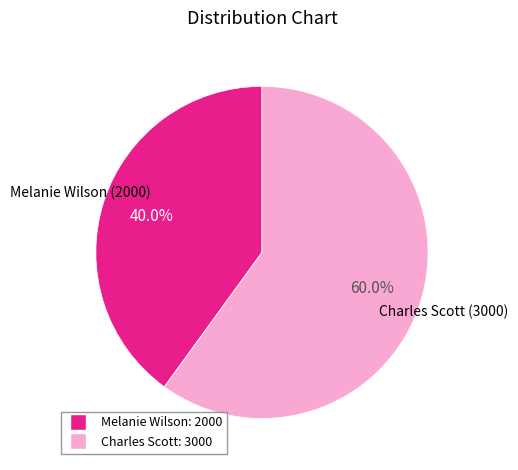

How many segments does this pie chart have?

2